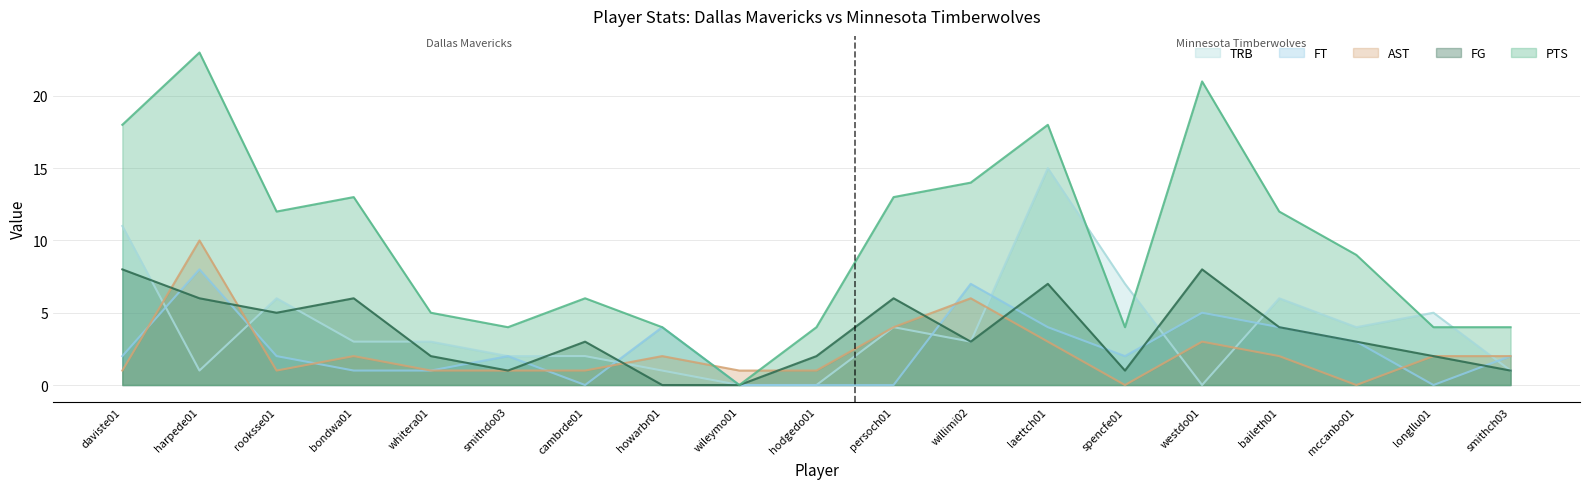

Which series changed the most between bondwa01 and smithch03?

PTS